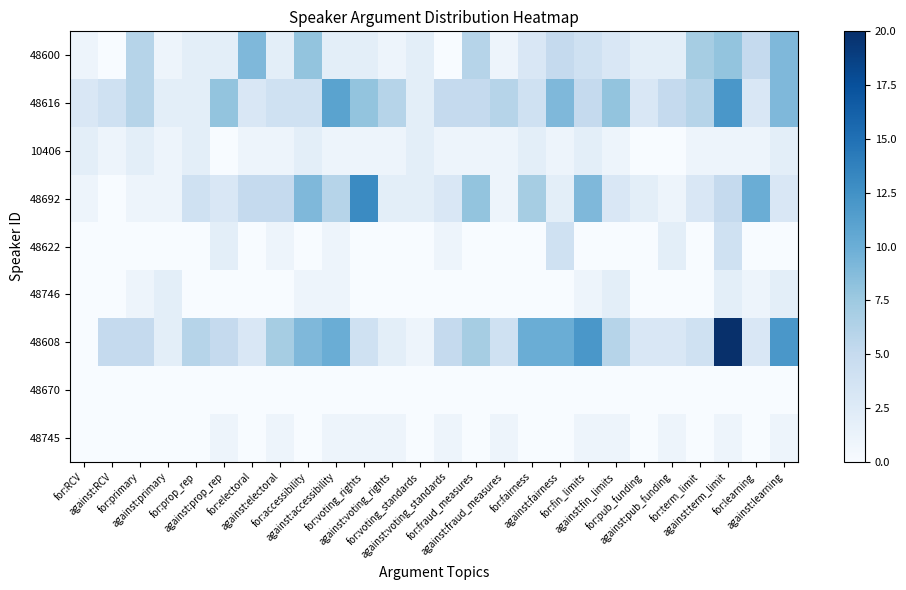

What is the total value across all series at against:electoral?

21